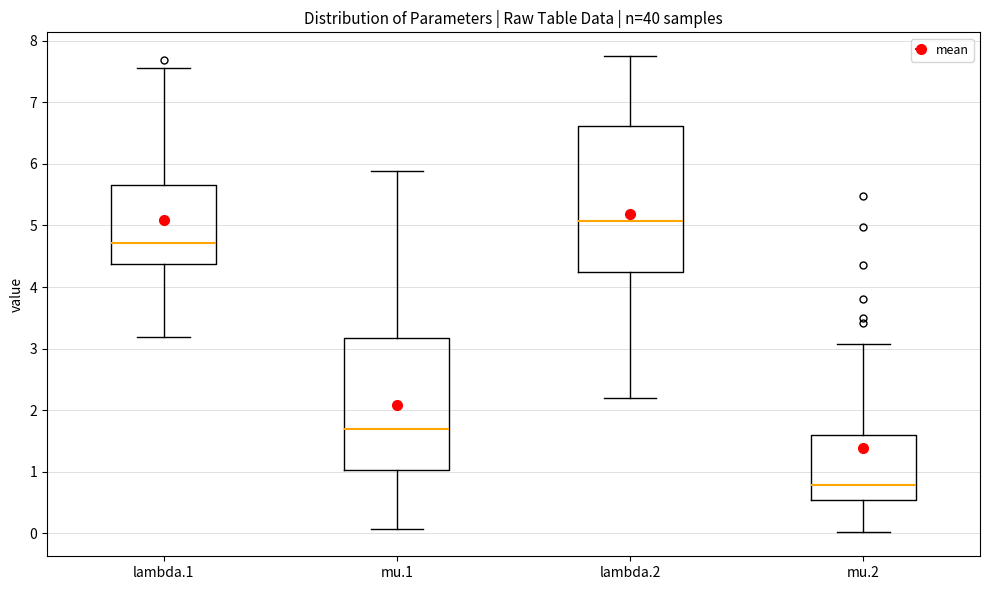

Where is the lower edge of the box for mu.1 on the y-axis? The values are not printed on the chart, so give them approximately, as read against the axis.

1.0